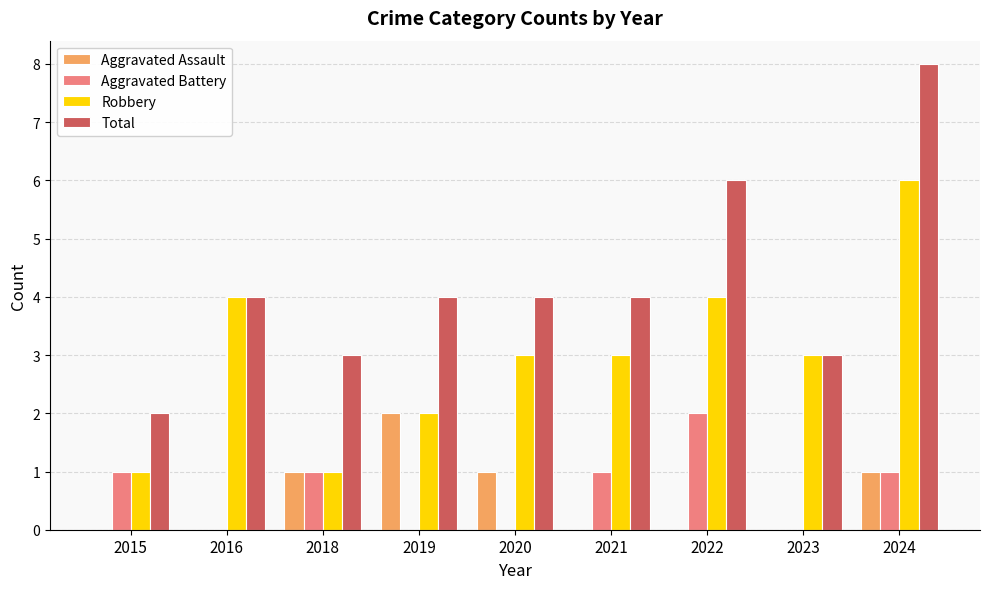

What is the sum of all Total values?

38